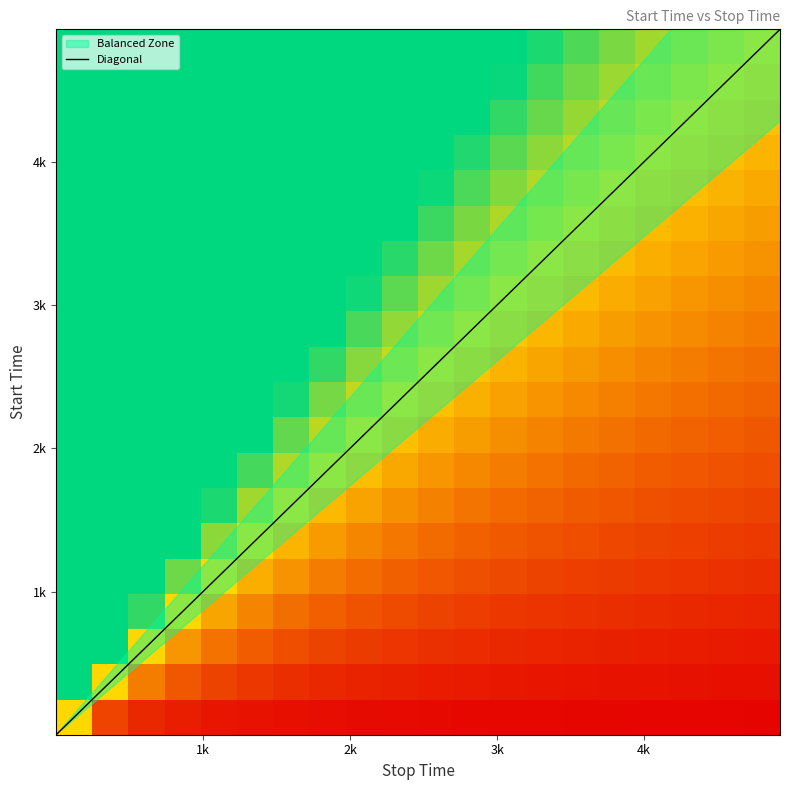

Reading left to right, transcribe all the data shown in this chart.

row_starts: 1.0	501.0	965.0	1123.0	1349.0	1375.0	1567.0	1950.0	2117.0	2287.0	2650.0	3135.0	3405.0	3635.0	3658.0	4145.0	4230.0	4304.0	4405.0	4469.0
row_stops: 500.0	964.0	1122.0	1348.0	1374.0	1566.0	1949.0	2116.0	2286.0	2649.0	3134.0	3404.0	3634.0	3657.0	4144.0	4229.0	4303.0	4404.0	4468.0	4924.0
labels: 0.0	0.0	0.0	0.0	0.0	0.0	0.0	0.0	0.0	0.0	0.0	0.0	0.0	0.0	0.0	0.0	0.0	0.0	0.0	0.0
confidence: 0.7	0.7	0.7	0.7	0.7	0.7	0.7	0.7	0.7	0.7	0.7	0.7	0.7	0.7	0.7	0.7	0.7	0.7	0.7	0.7